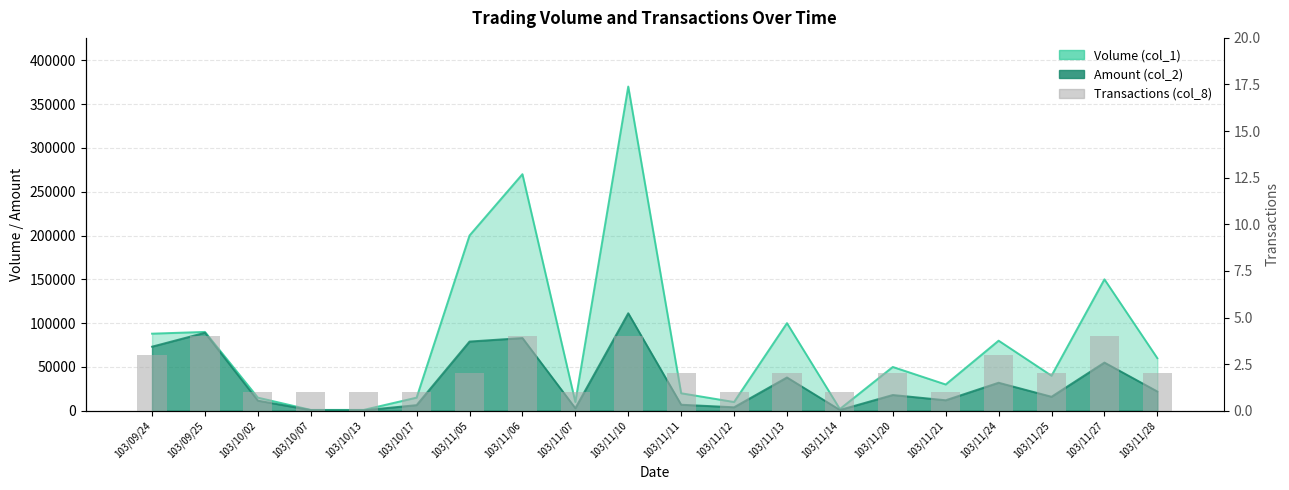

What is the difference between the maximum and minimum values?

3